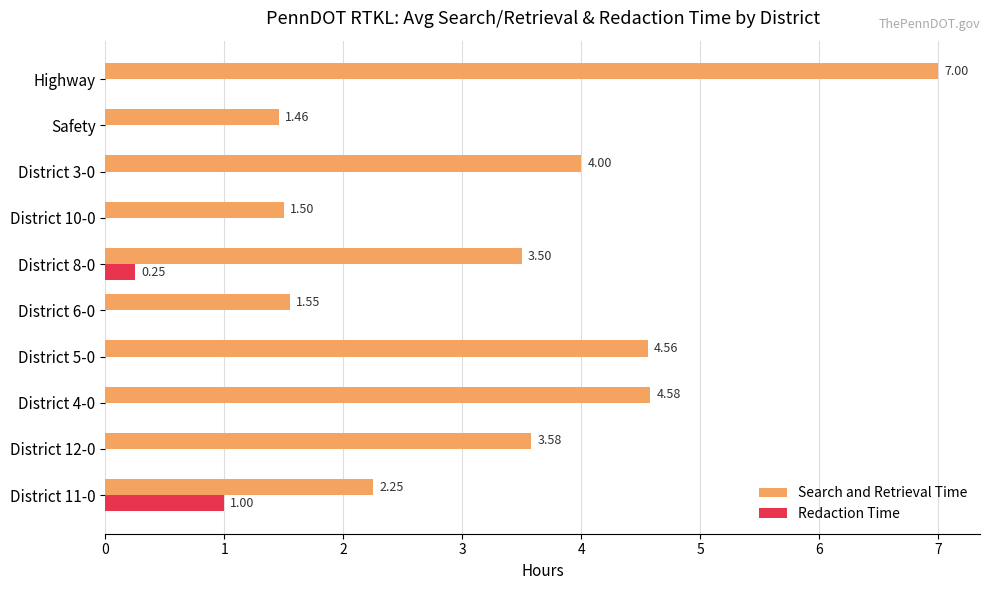

Is the value of Search and Retrieval Time at District 3-0 greater than the value of Redaction Time at District 3-0?

Yes